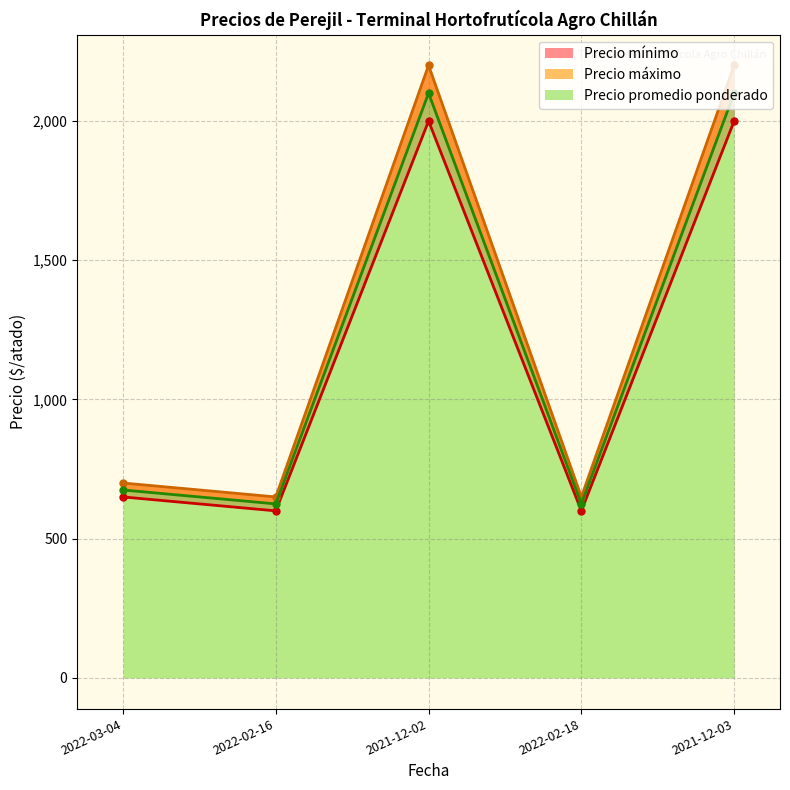

Where is Precio máximo nearest to the value 1425?

2022-03-04